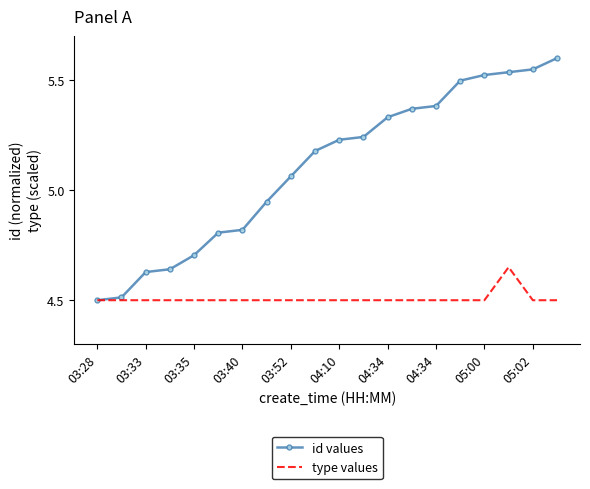

Which series has the largest total across all categories?

id values